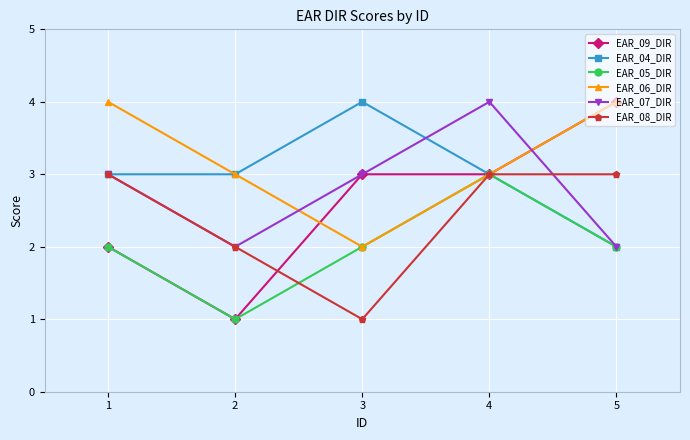

How many data points does each series have?

5